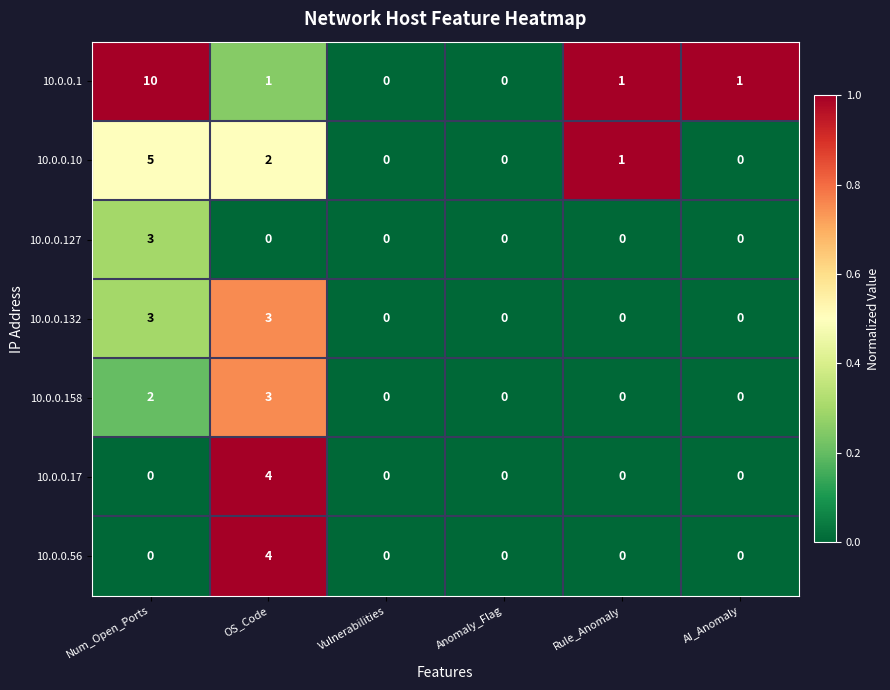

What is the difference between the maximum and minimum values in the 10.0.0.1 series?

10